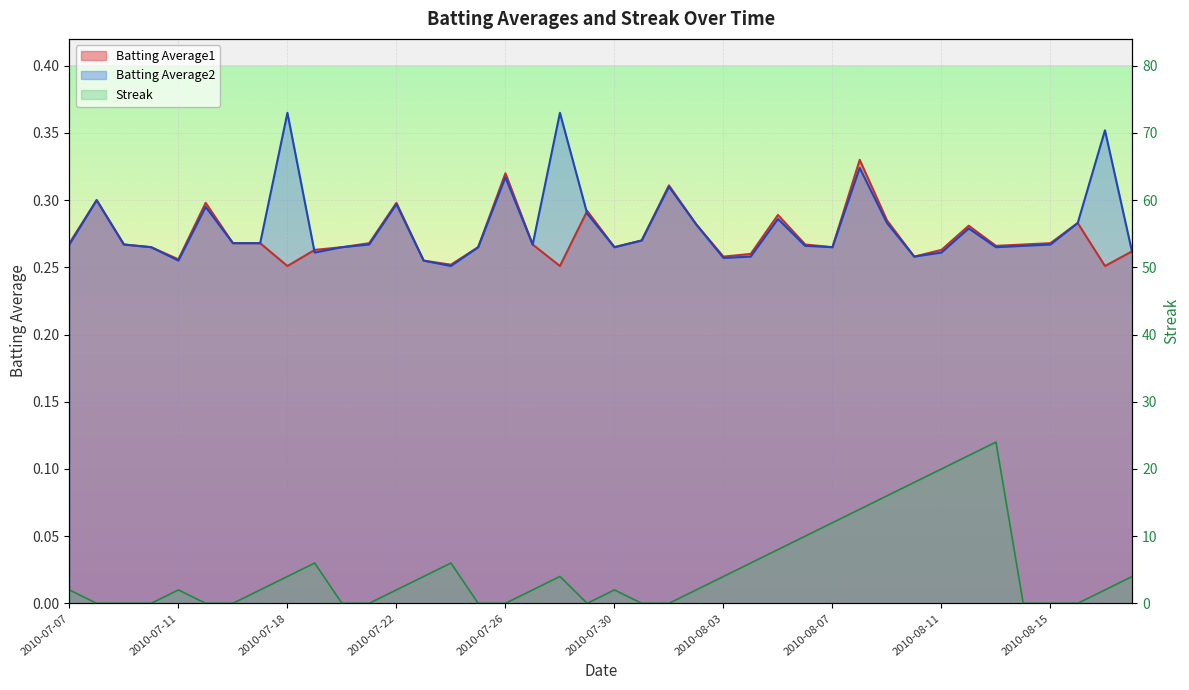

What is the greatest value displayed?

24